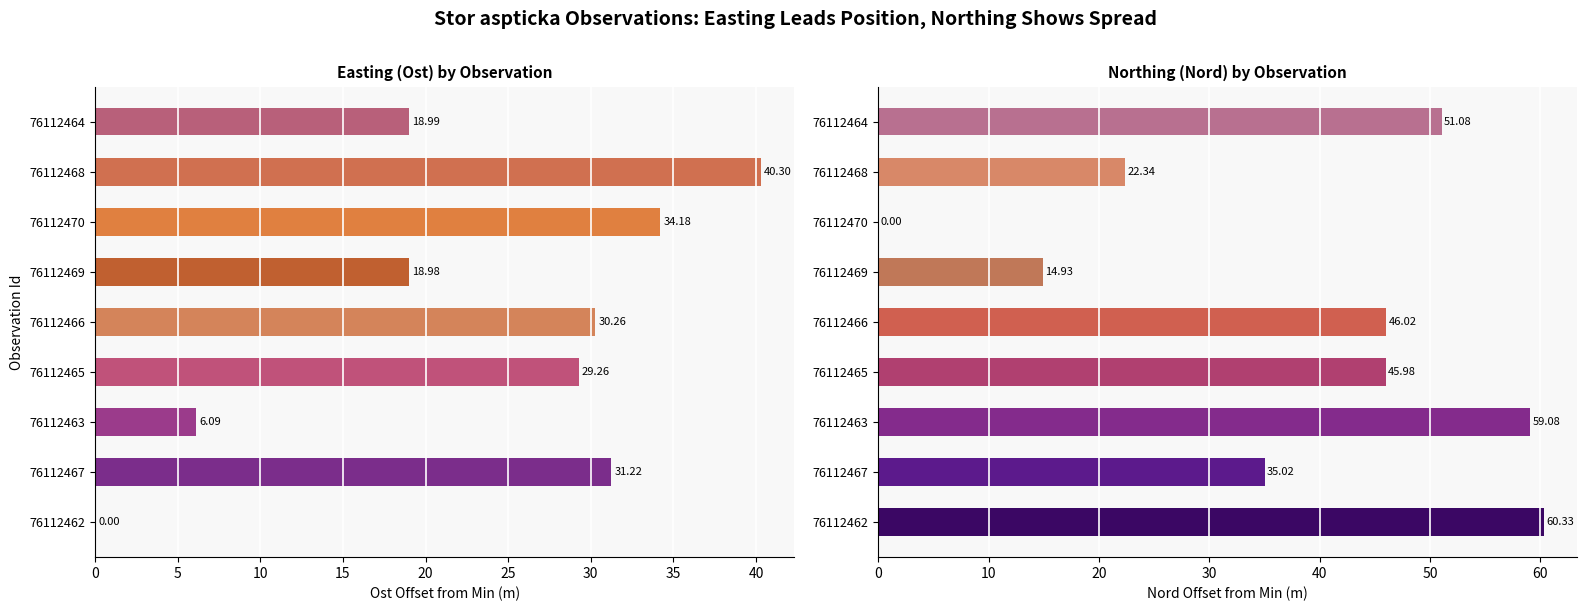

Reading right to left, list all the values displayed in this chart.

Ost: 19.0	40.3	34.2	19.0	30.3	29.3	6.1	31.2	0.0
Nord: 51.1	22.3	0.0	14.9	46.0	46.0	59.1	35.0	60.3